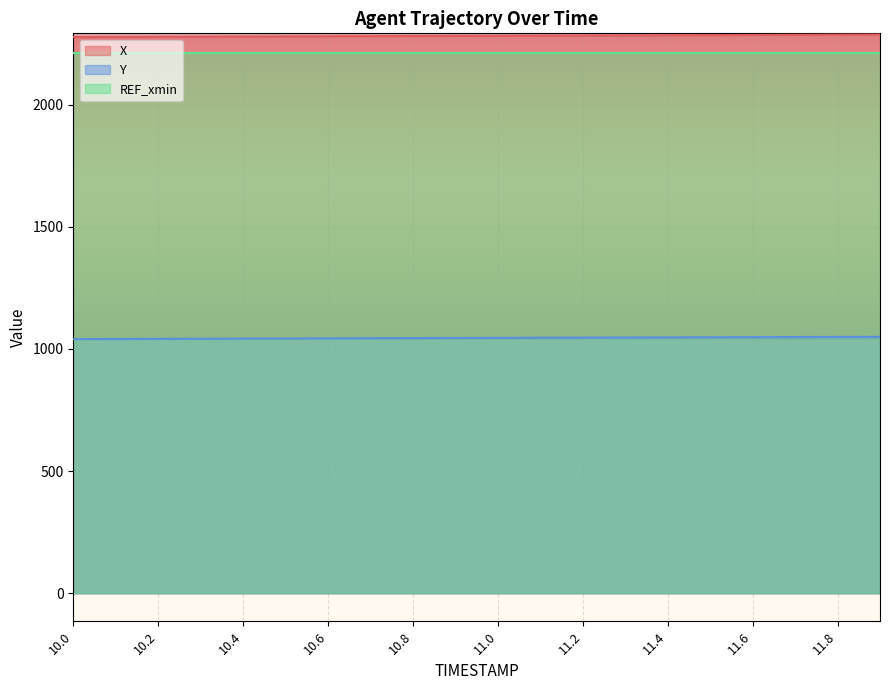

True or false: X and Y intersect in this chart.

False